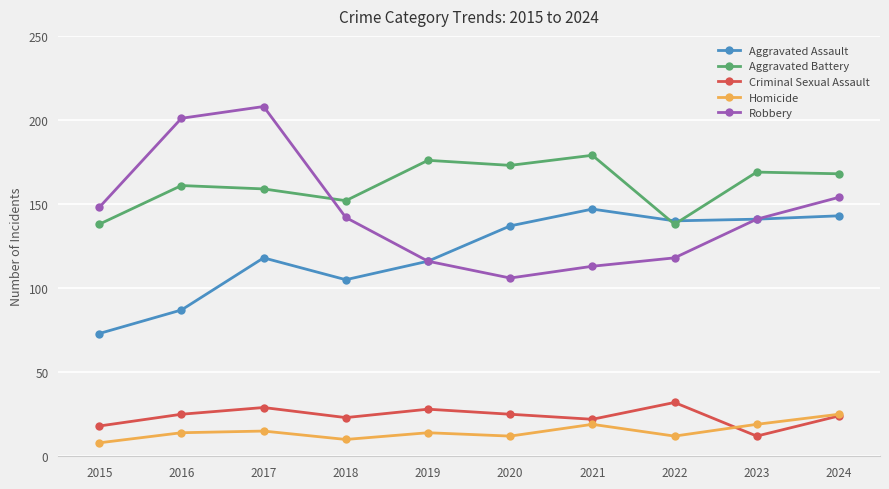

At which category is the sum across all series the highest?

2017